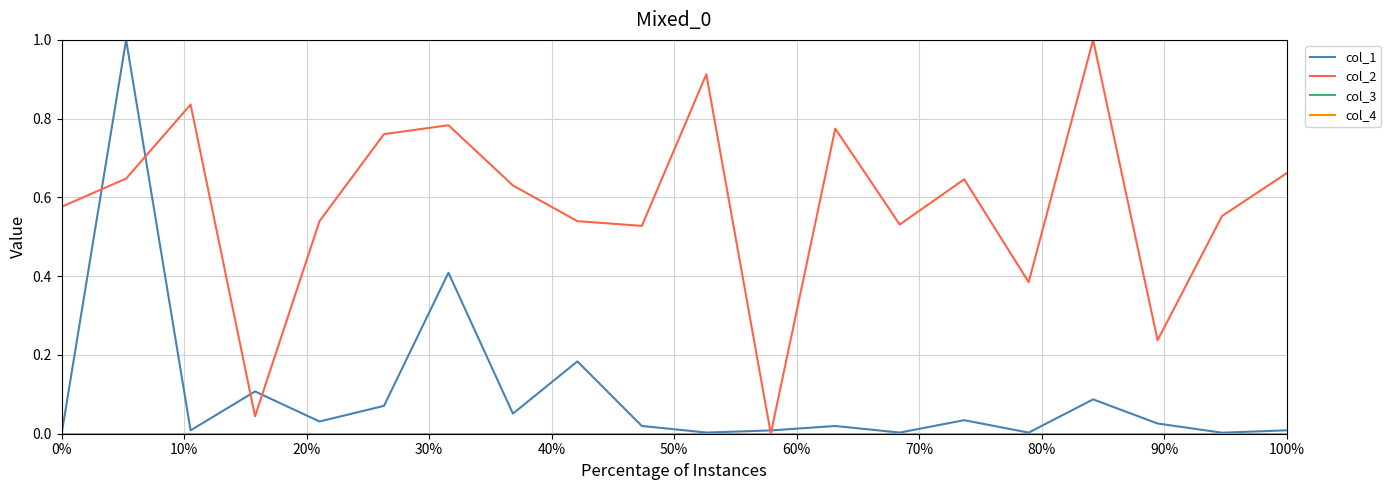

What is the highest value of the col_2 series?

1.0